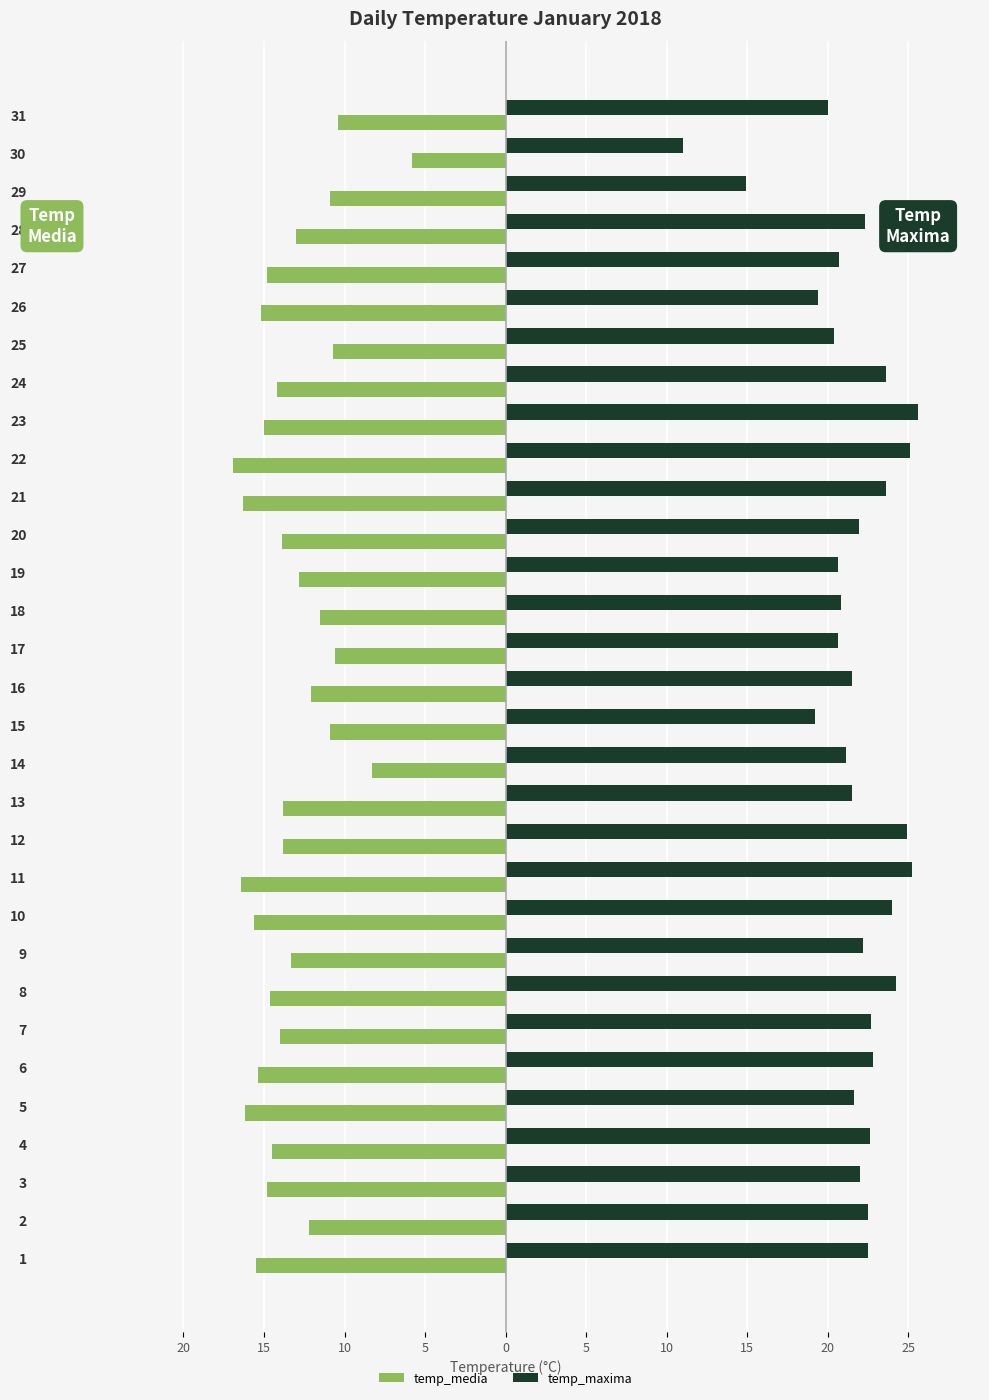

What are all the series names shown in the legend?

temp_media, temp_maxima